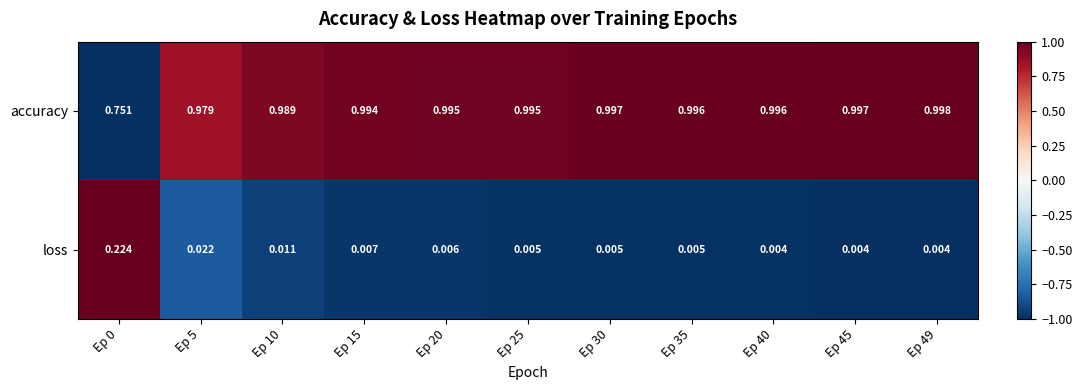

Which series has the widest spread of values?

accuracy